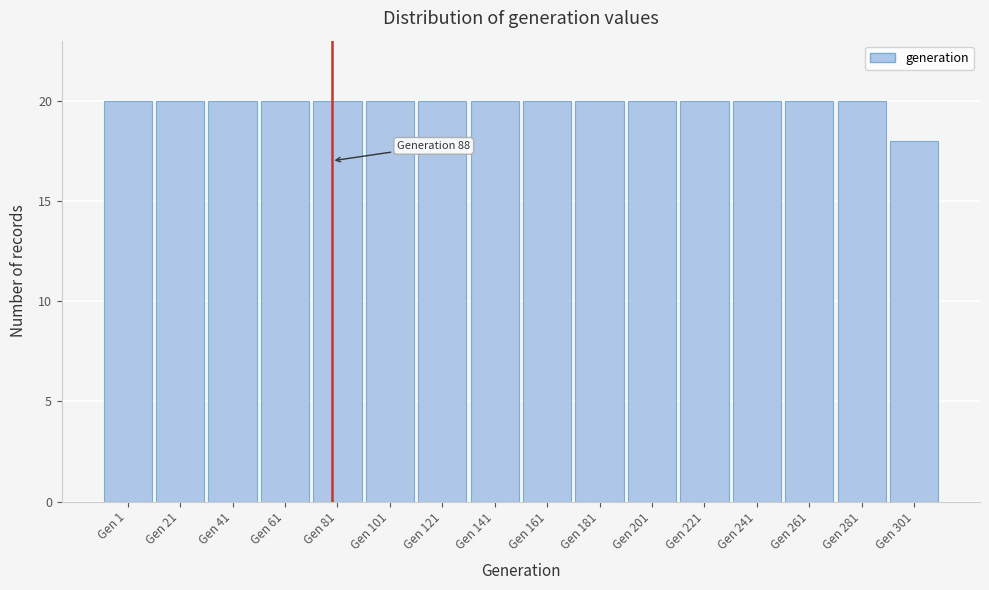

Reading left to right, what are all the values shown in this chart?

20	20	20	20	20	20	20	20	20	20	20	20	20	20	20	18